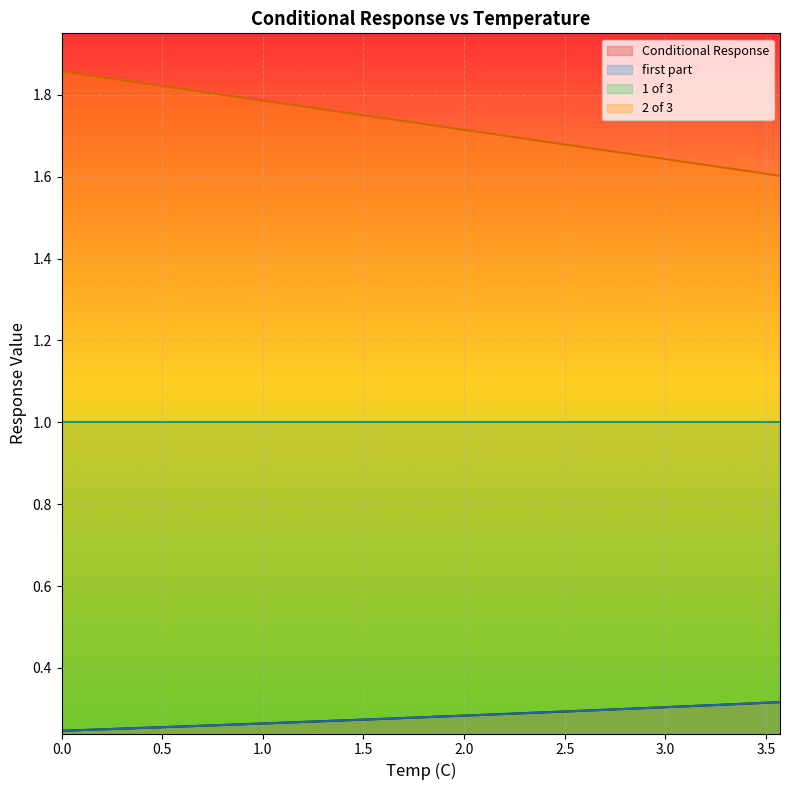

True or false: Conditional Response and 2 of 3 cross at least once.

False